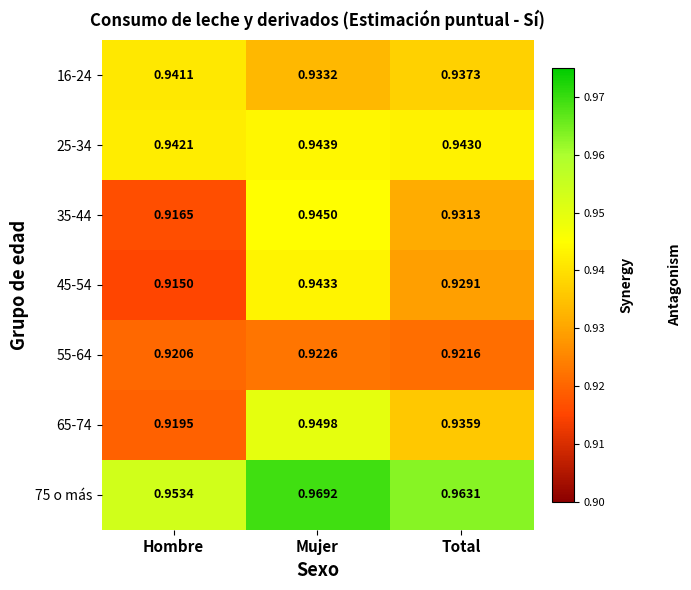

List the series in order of their peak value, lowest first.

55-64, 16-24, 45-54, 25-34, 35-44, 65-74, 75 o más